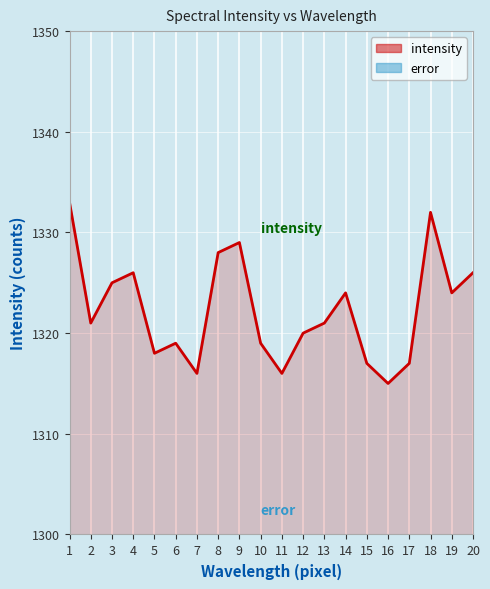

Reading left to right, transcribe all the data shown in this chart.

1333	1321	1325	1326	1318	1319	1316	1328	1329	1319	1316	1320	1321	1324	1317	1315	1317	1332	1324	1326